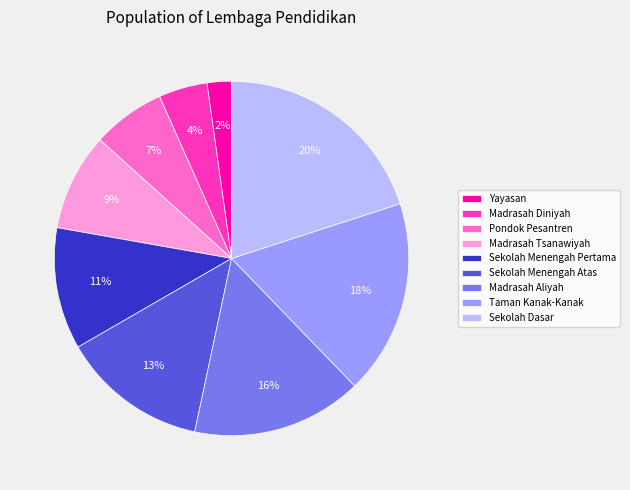

Is Madrasah Tsanawiyah the majority of the pie?

No